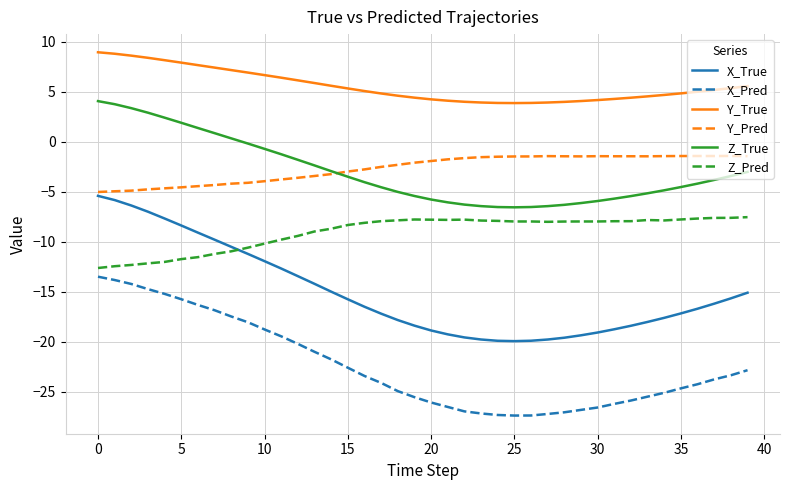

Which series has the largest range (max minus min)?

X_True